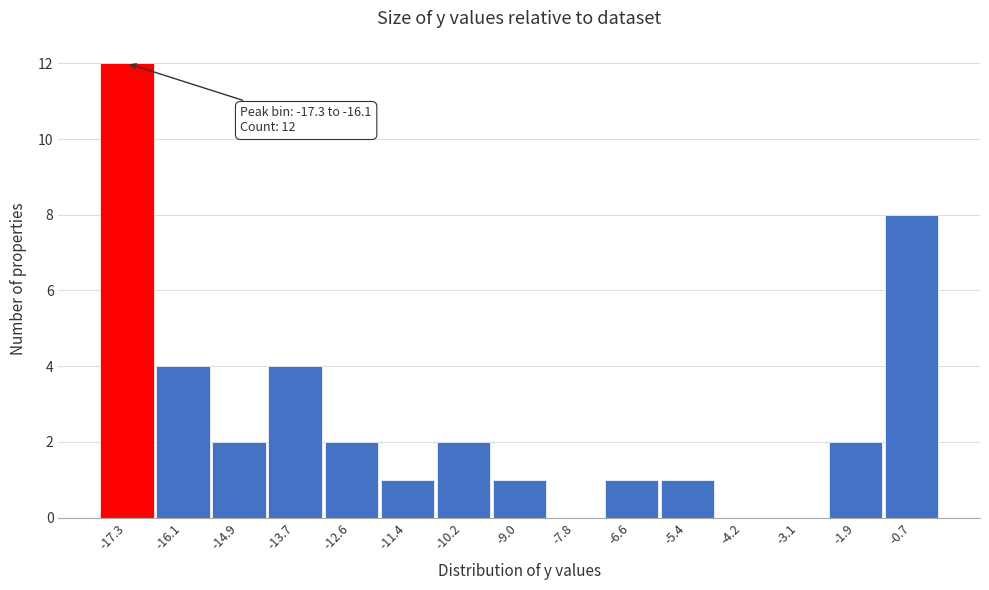

Reading right to left, list all the values displayed in this chart.

-0.7=8	-1.9=2	-3.1=0	-4.2=0	-5.4=1	-6.6=1	-7.8=0	-9.0=1	-10.2=2	-11.4=1	-12.6=2	-13.7=4	-14.9=2	-16.1=4	-17.3=12